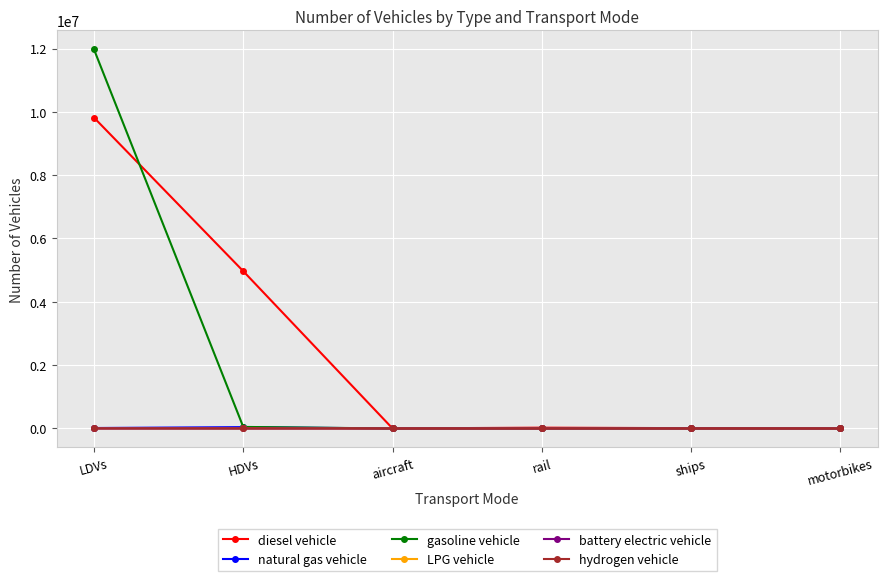

At which category does the chart reach its peak across all series?

LDVs